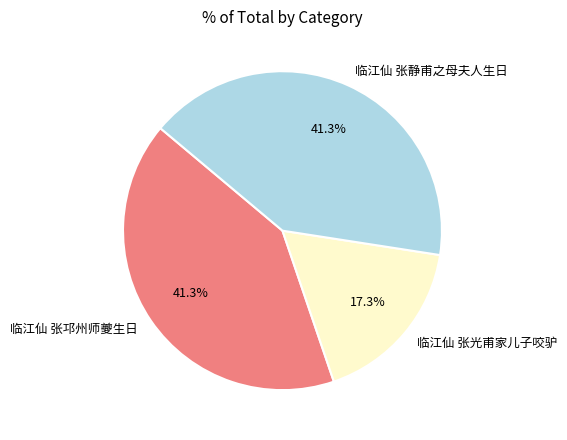

Does any single category account for the majority?

No